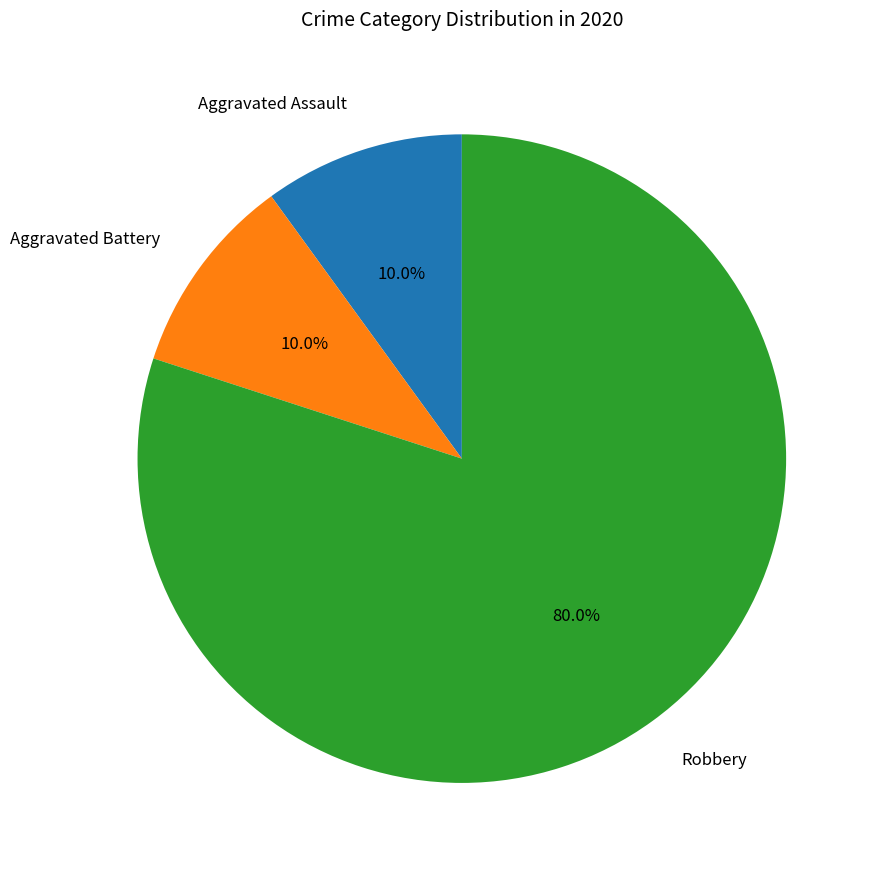

Do Aggravated Battery and Aggravated Assault together represent more than half of the pie?

No